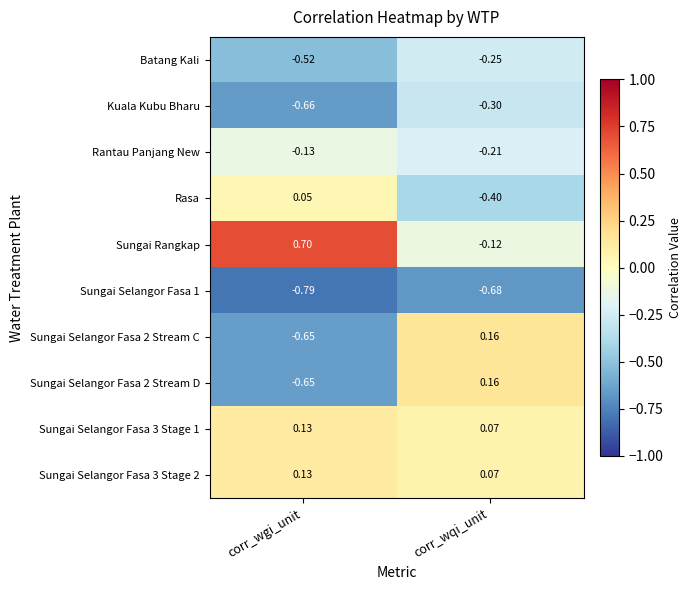

Which series has the widest spread of values?

Sungai Rangkap